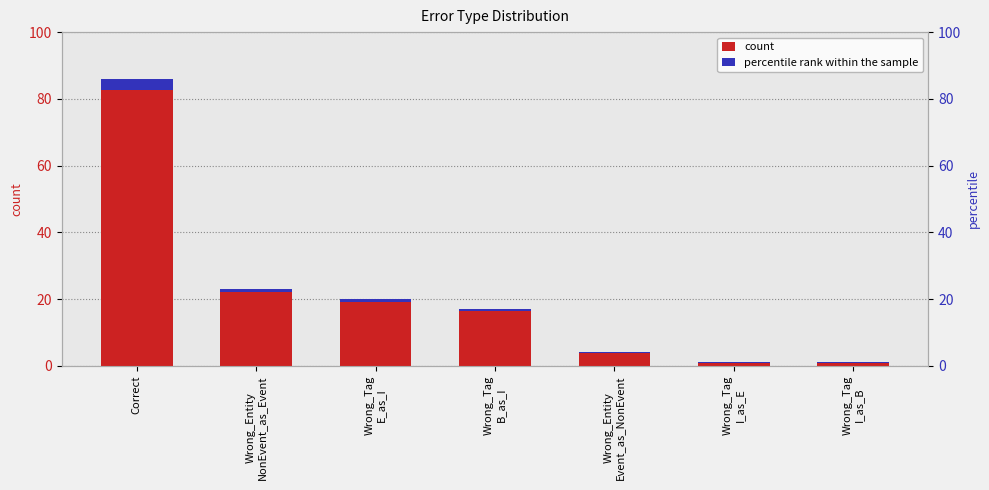

Reading left to right, extract all data points from this chart.

count: Correct=86.0	Wrong_Entity
NonEvent_as_Event=23.0	Wrong_Tag
E_as_I=20.0	Wrong_Tag
B_as_I=17.0	Wrong_Entity
Event_as_NonEvent=4.0	Wrong_Tag
I_as_E=1.0	Wrong_Tag
I_as_B=1.0
percentile rank within the sample: Correct=3.4	Wrong_Entity
NonEvent_as_Event=0.9	Wrong_Tag
E_as_I=0.8	Wrong_Tag
B_as_I=0.7	Wrong_Entity
Event_as_NonEvent=0.2	Wrong_Tag
I_as_E=0.0	Wrong_Tag
I_as_B=0.0